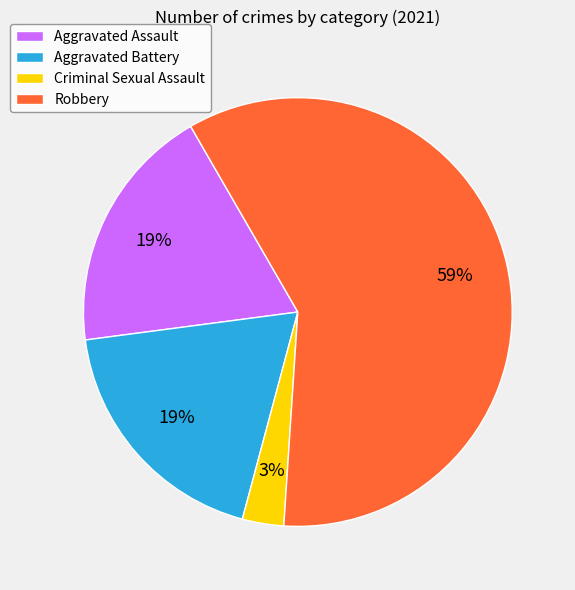

Combined, do Robbery and Aggravated Battery account for over 50%?

Yes